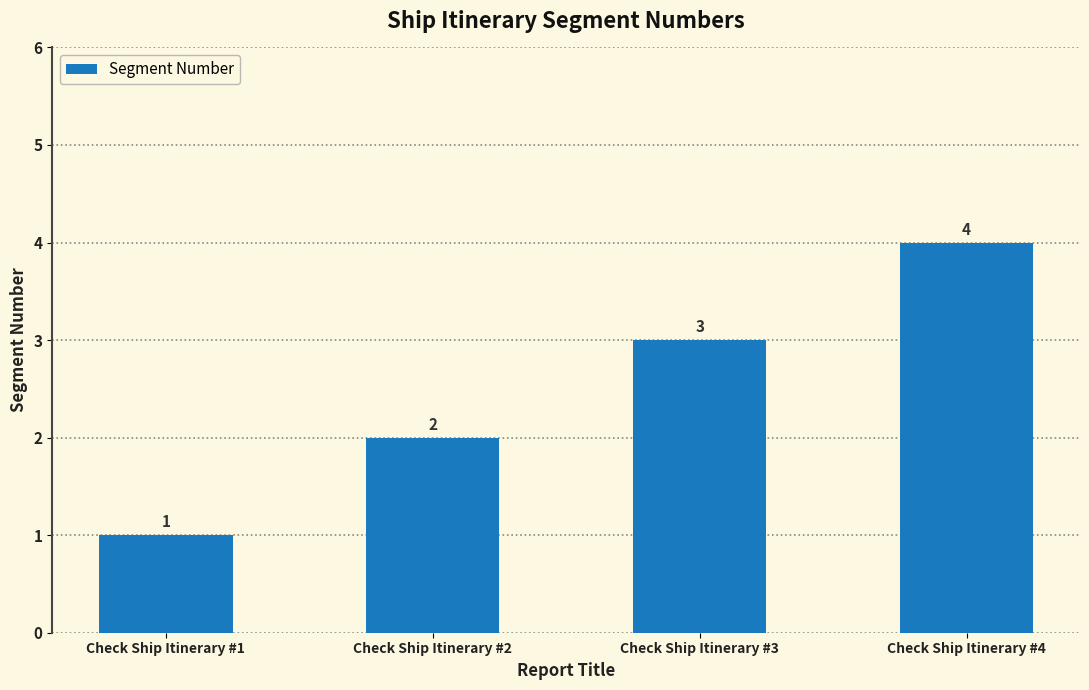

How many values are between 2 and 4?

3